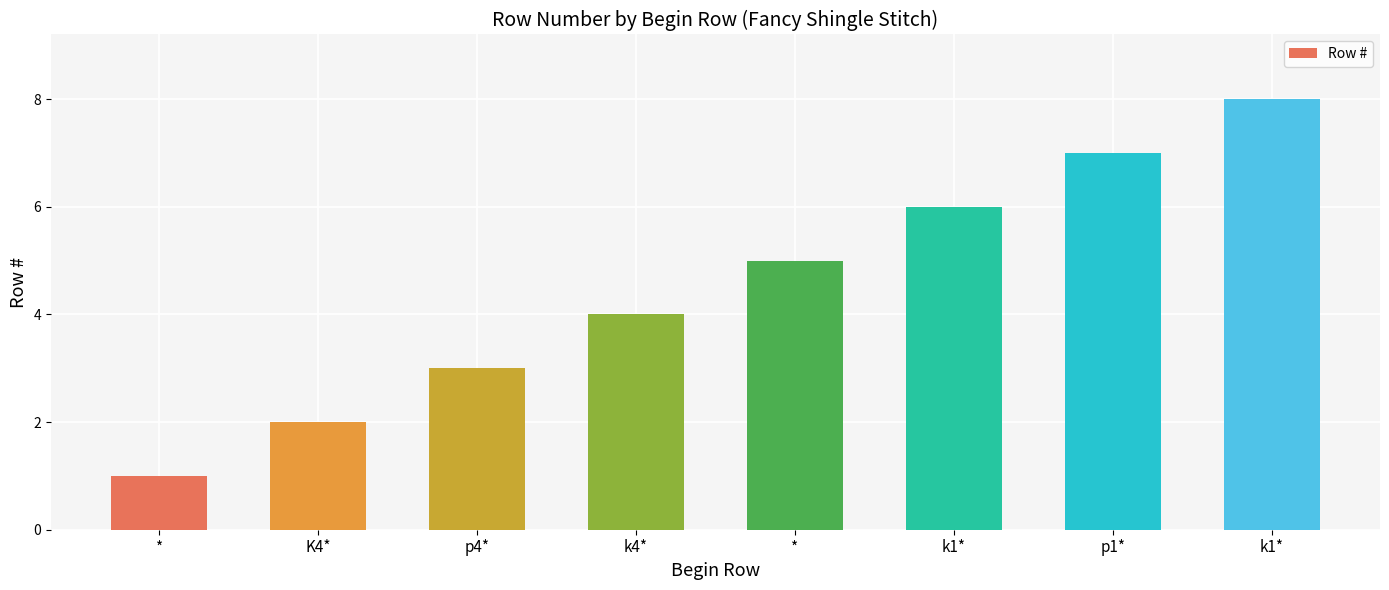

How many data points are less than 5?

4